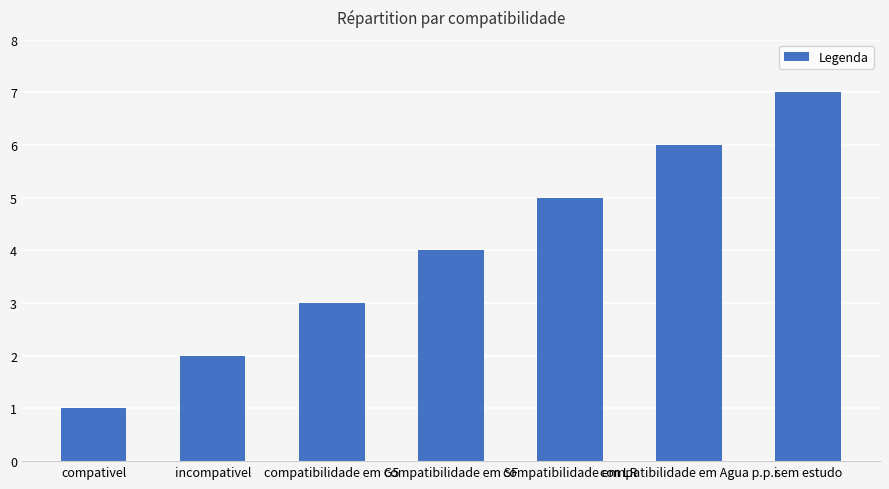

Is it true that the value at sem estudo is 7?

True